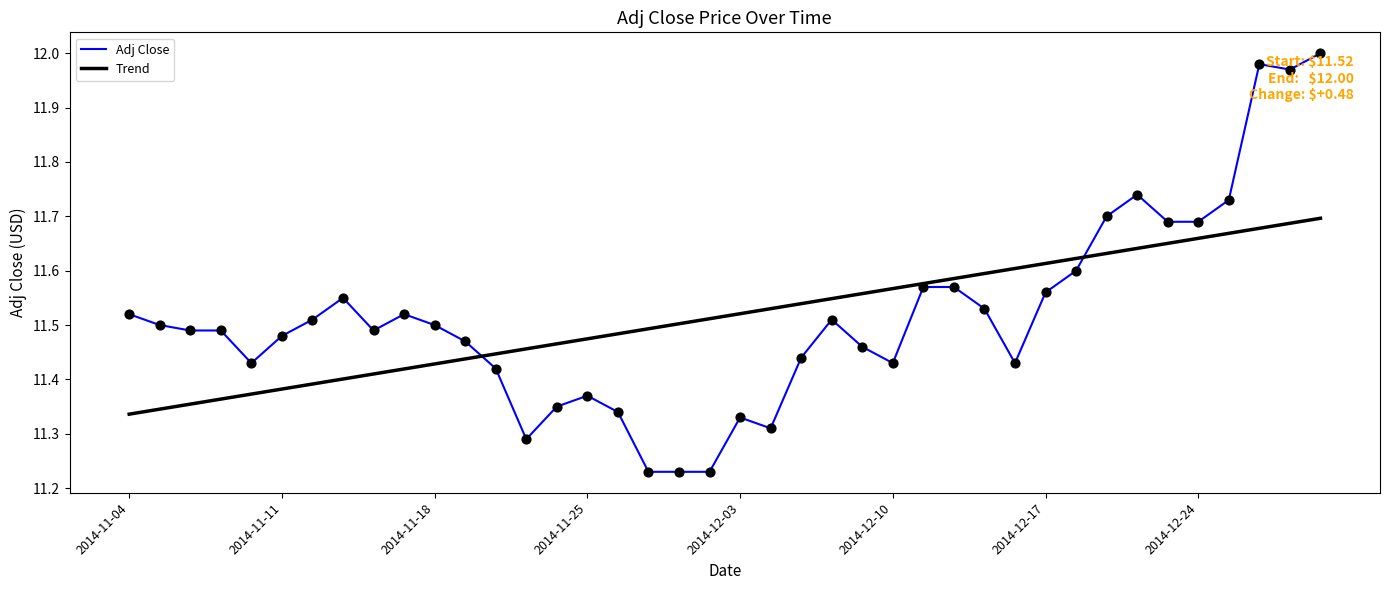

Rank the series by their maximum value, from lowest to highest.

Trend, Adj Close